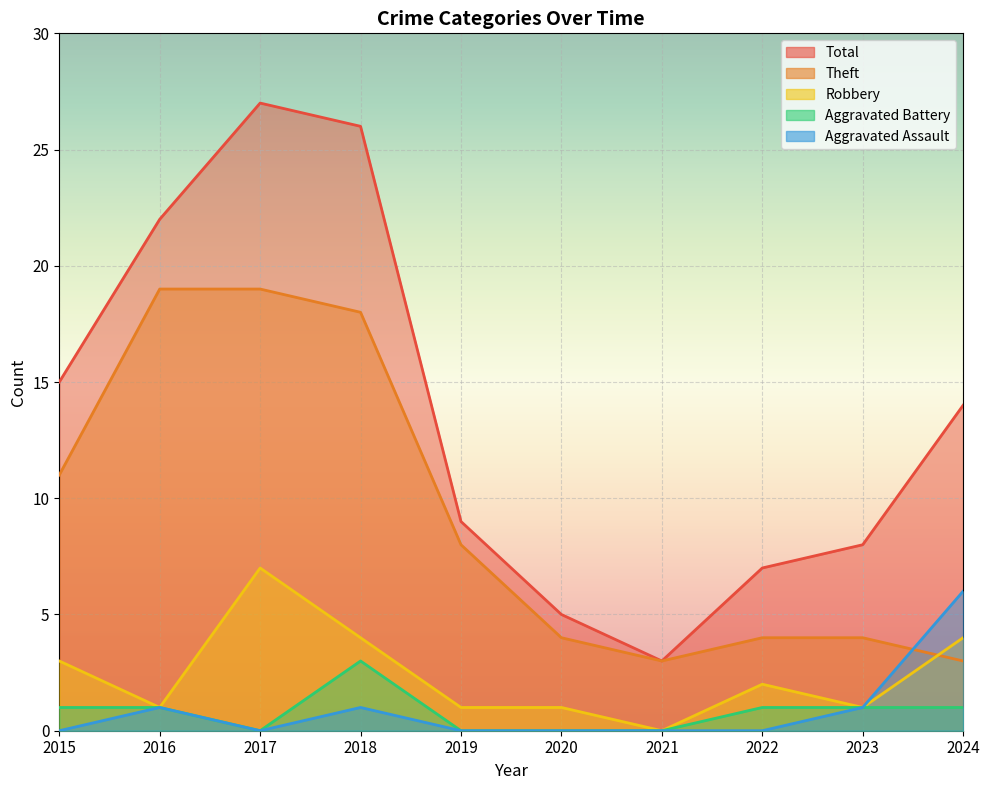

True or false: Total and Robbery intersect in this chart.

False